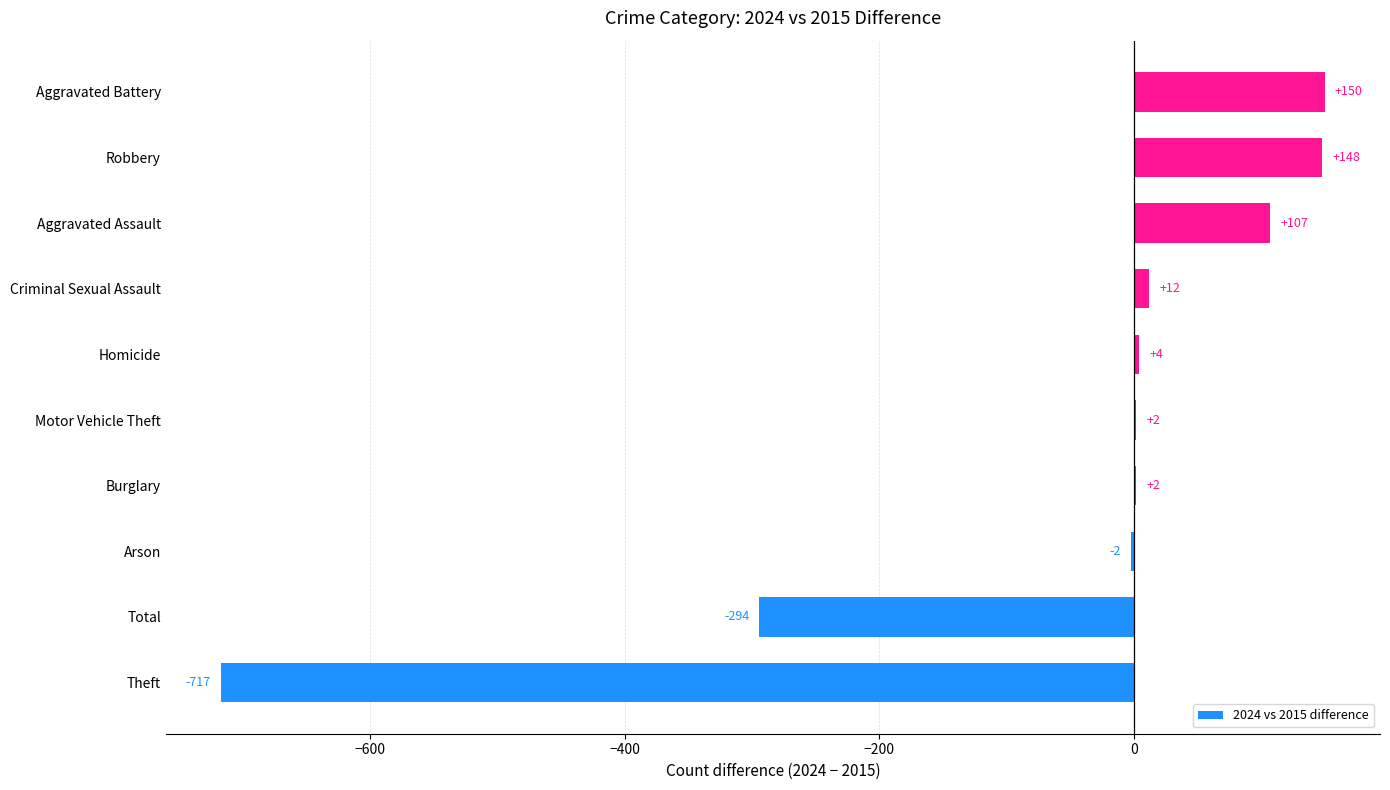

What is the average value?

-59